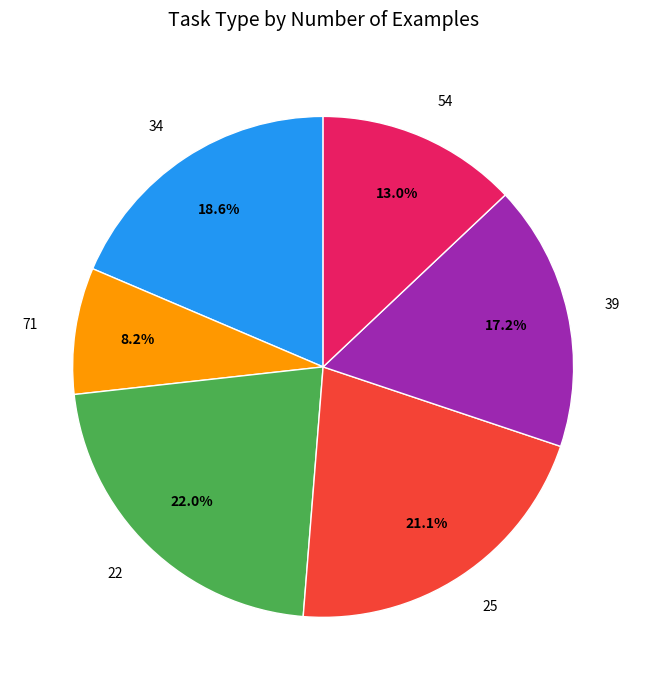

Is there any slice that represents more than half of the pie?

No